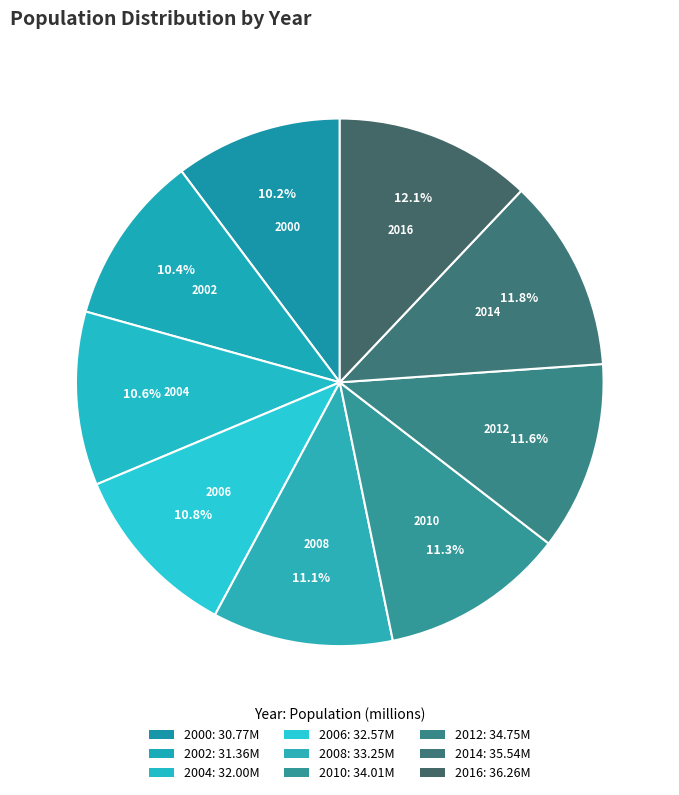

Is there a majority slice in this chart?

No